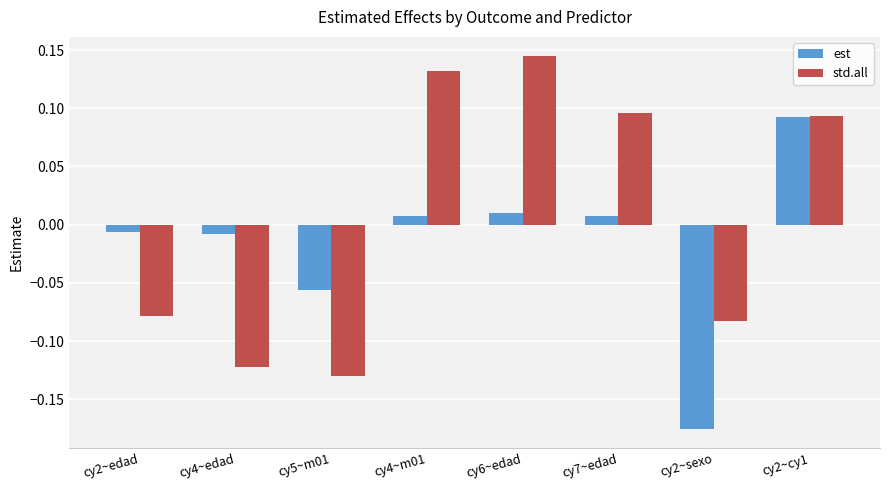

Which category has the highest value in the est series?

cy2~cy1